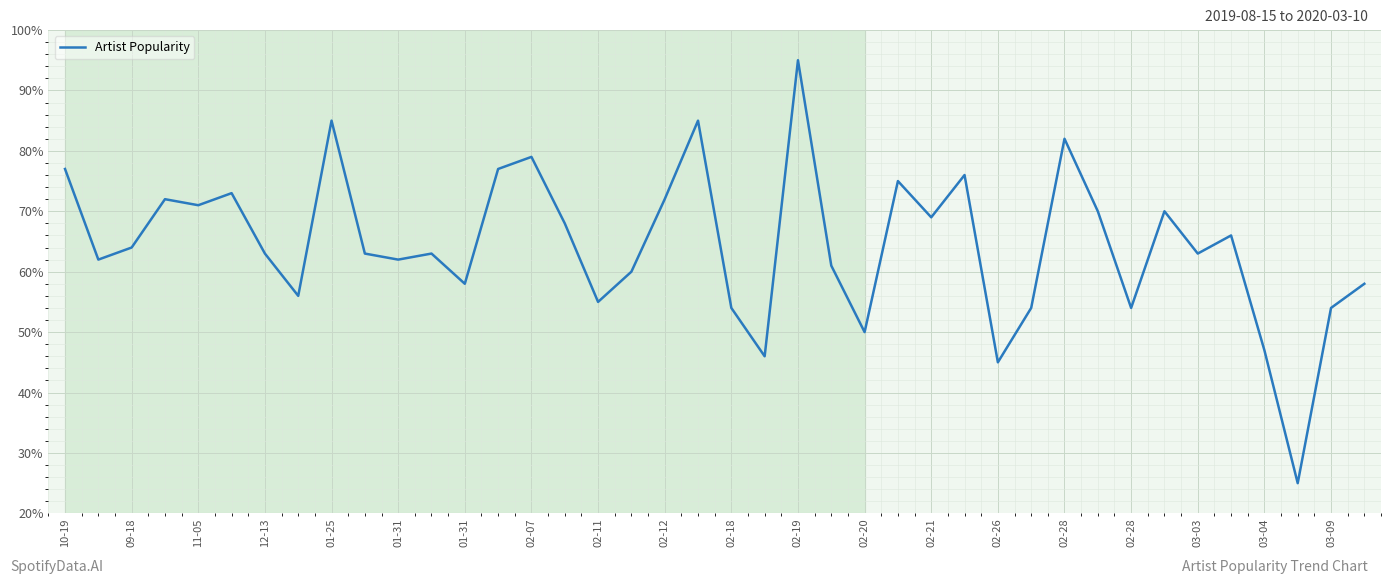

What is the smallest value displayed?

25